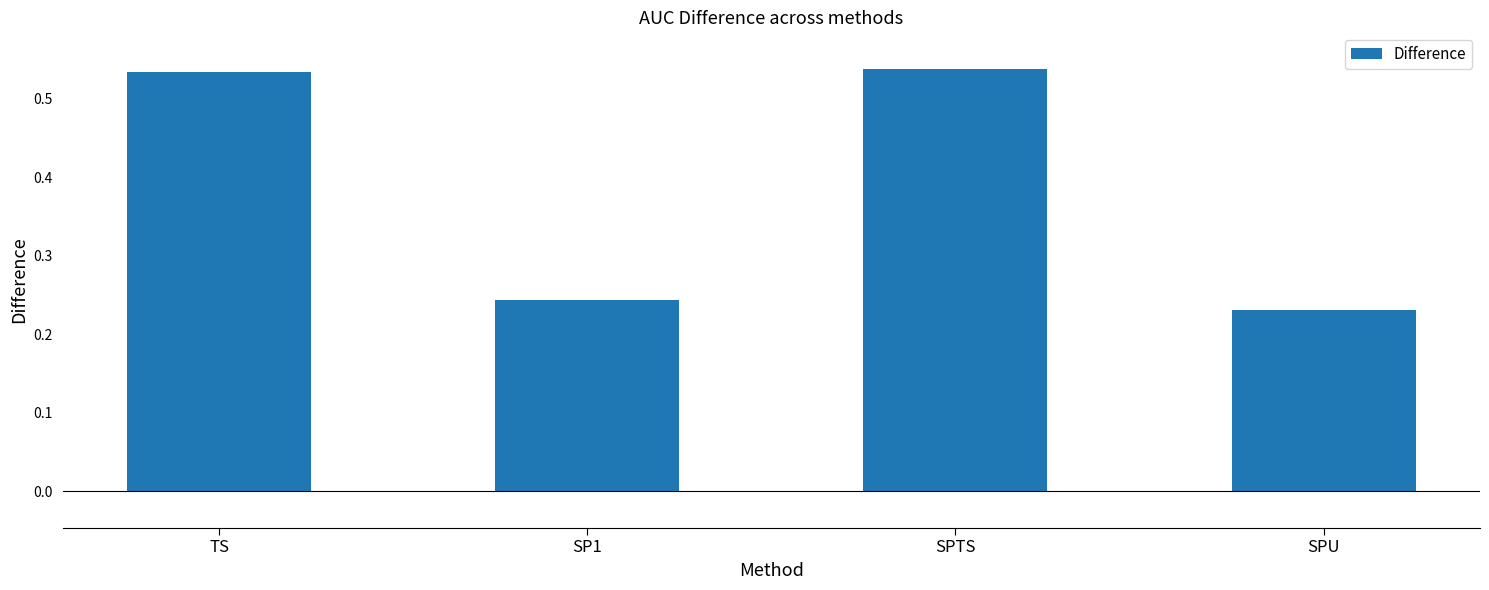

What position from the right is SPTS?

2